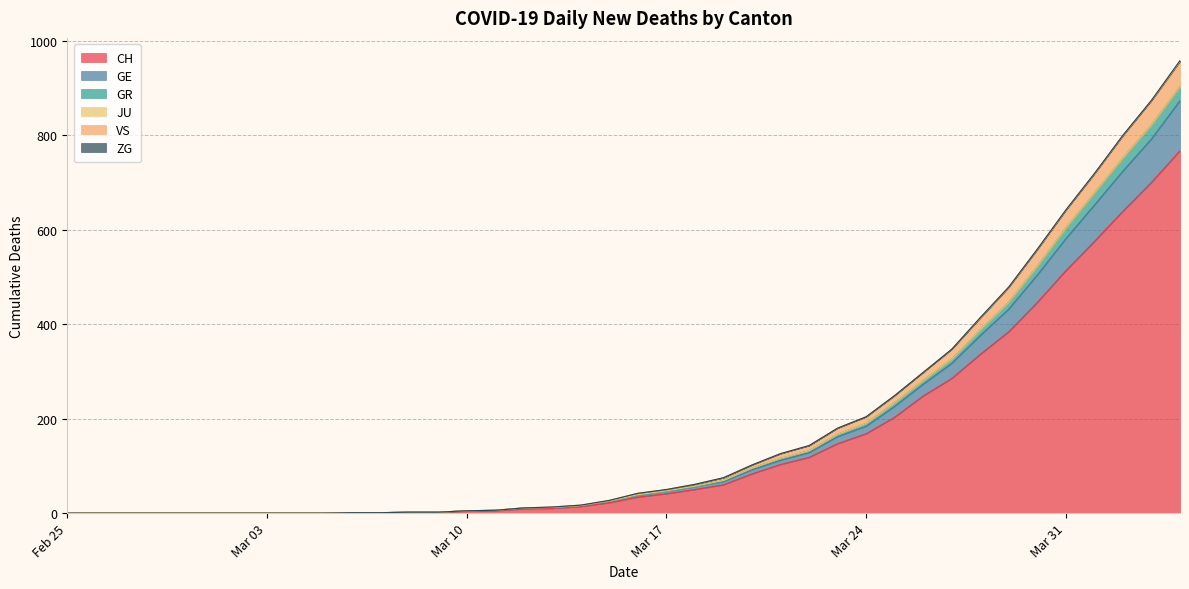

The value of VS at 2020-03-29 is 478. True or false?

True